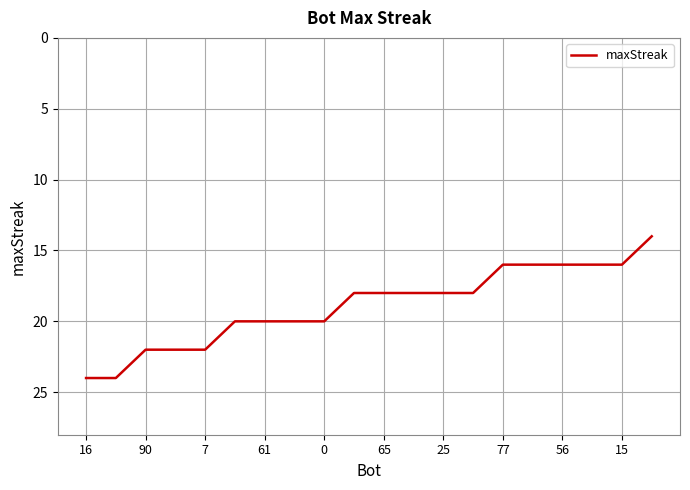

What is the smallest value displayed?

14